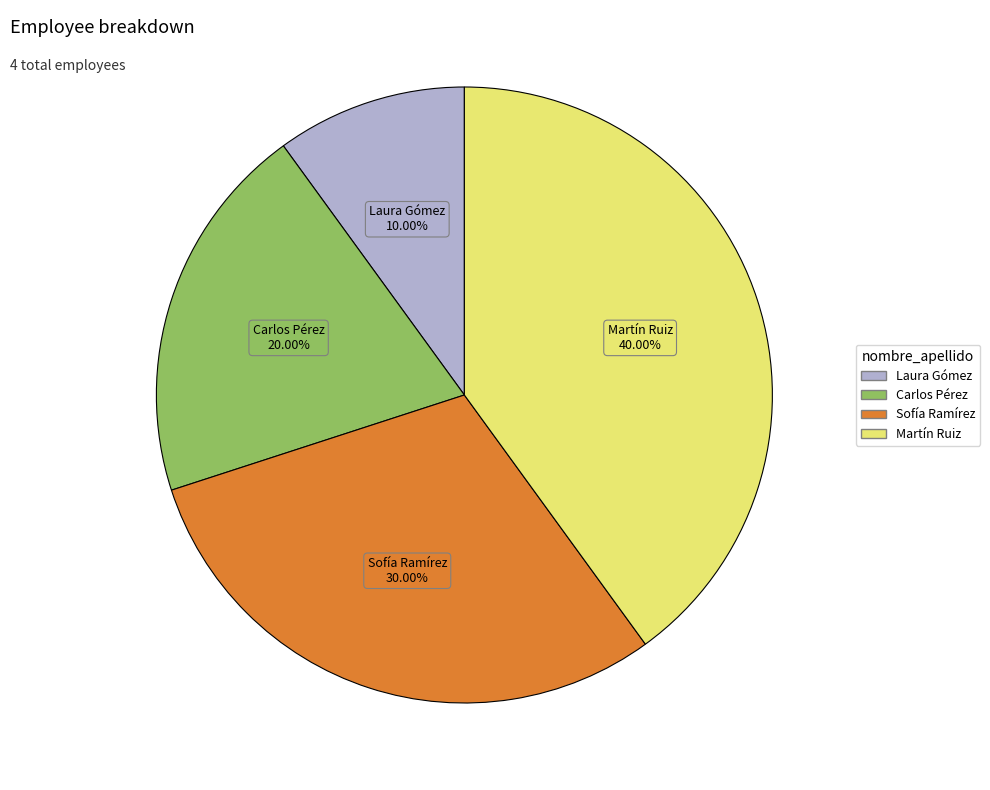

To the nearest percent, what percentage of the pie is Carlos Pérez?

20%